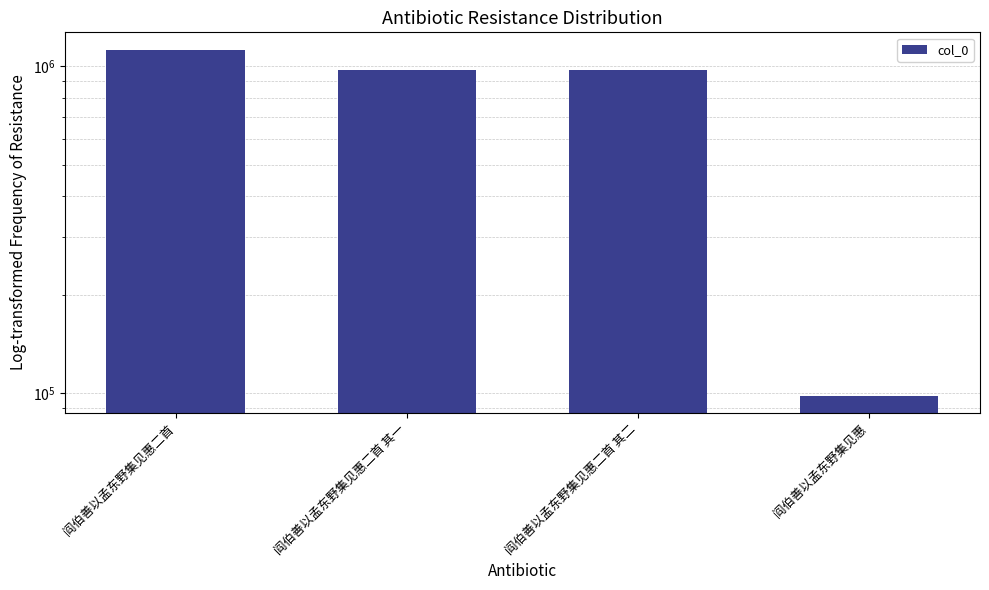

What position from the right is 阎伯善以孟东野集见惠二首?

4